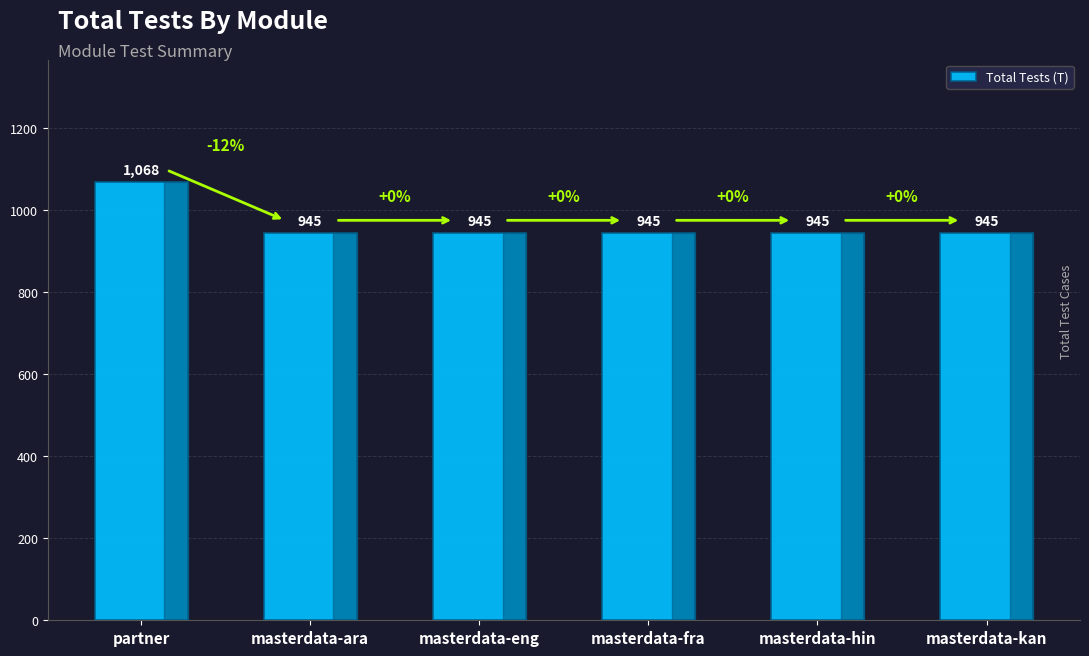

What is the sum of all values?

5793